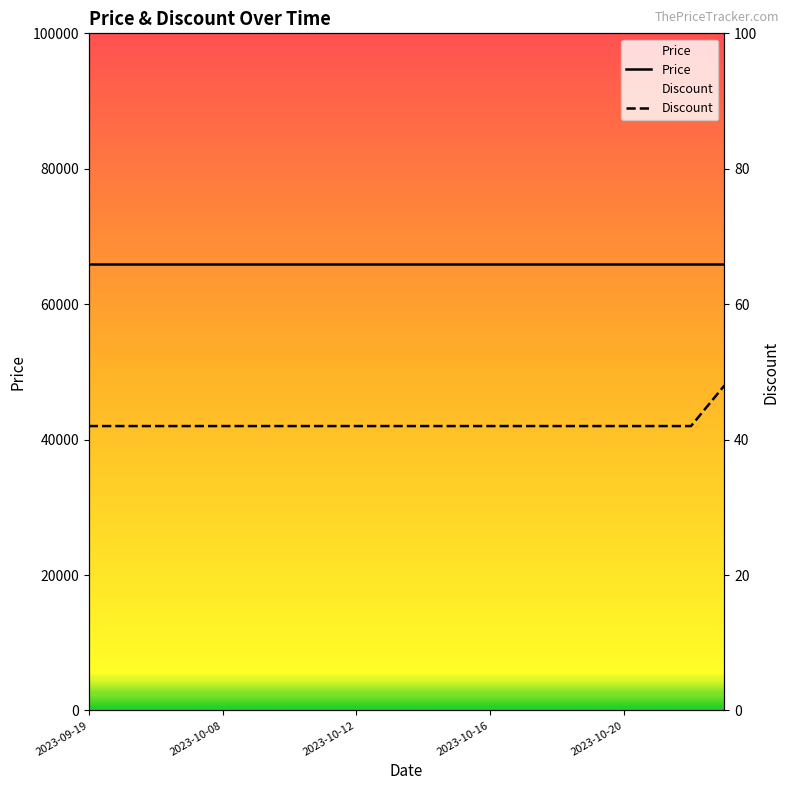

Does the chart display data point markers on the line(s)?

No